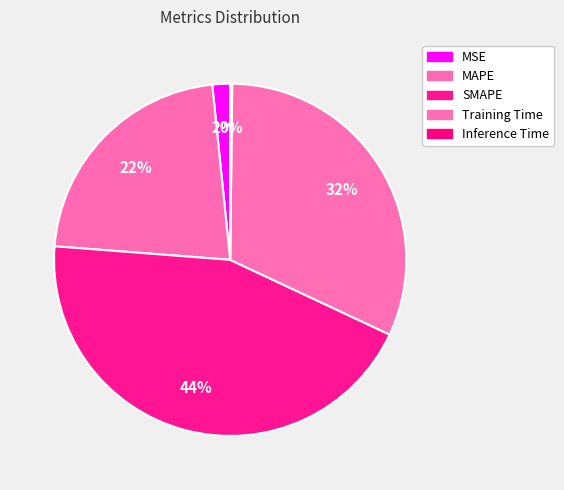

How much of the chart is everything except Inference Time?

99.8%